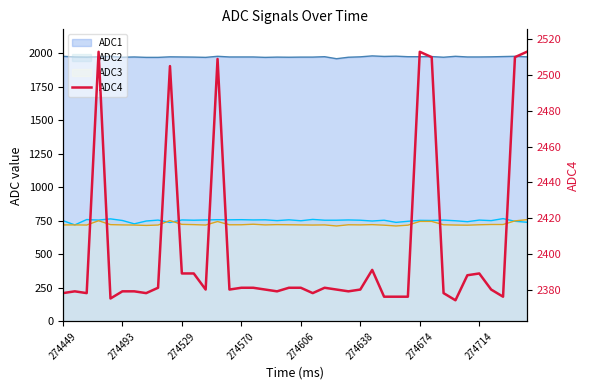

At which category does the data reach its first local peak?

274493